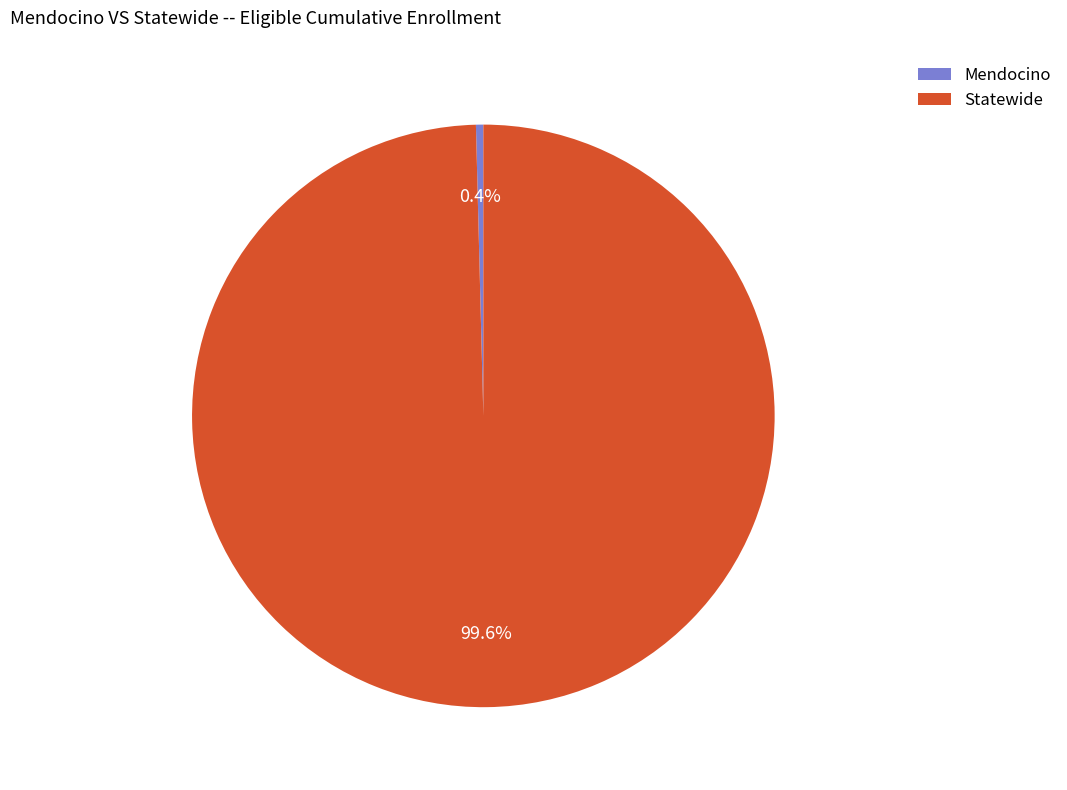

Is it true that Mendocino is 5% of the pie?

False